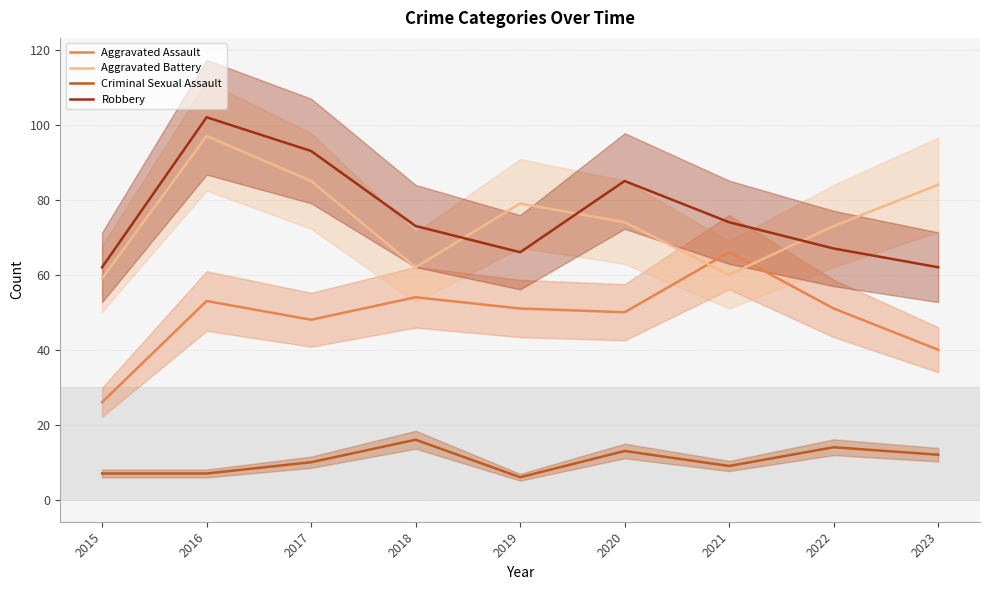

What are all the series names shown in the legend?

Aggravated Assault, Aggravated Battery, Criminal Sexual Assault, Robbery